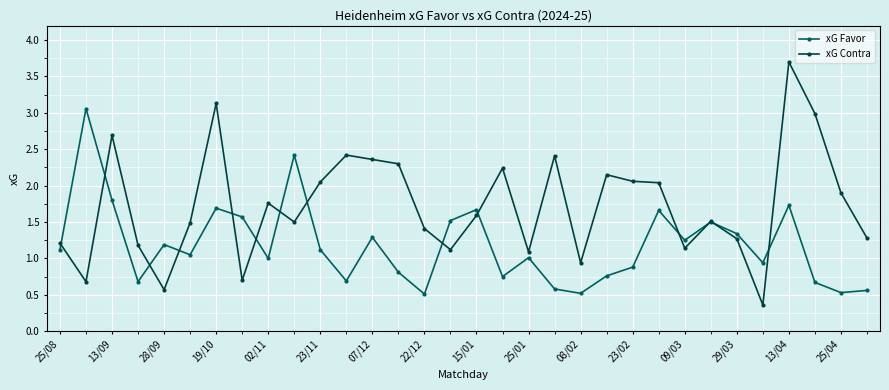

What are all the series names shown in the legend?

xG Favor, xG Contra